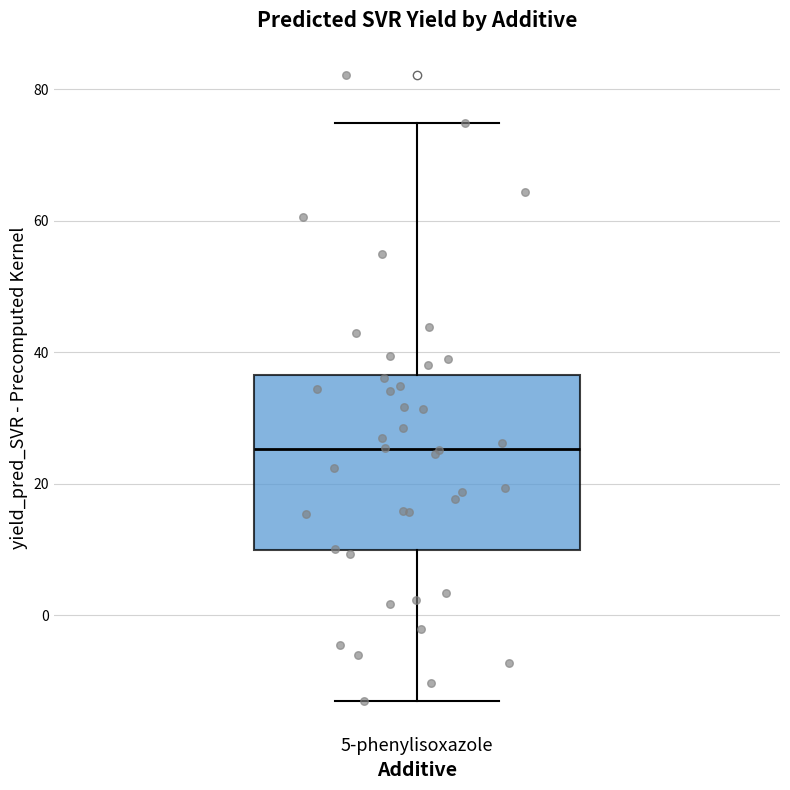

Transcribe this box plot: give where the median line is, the range the box spans, and where the two whiskers end, as read against the y-axis. The values are not printed on the chart, so give them approximately, as read against the axis.

median 26, box 10 to 36, whiskers -14 to 74